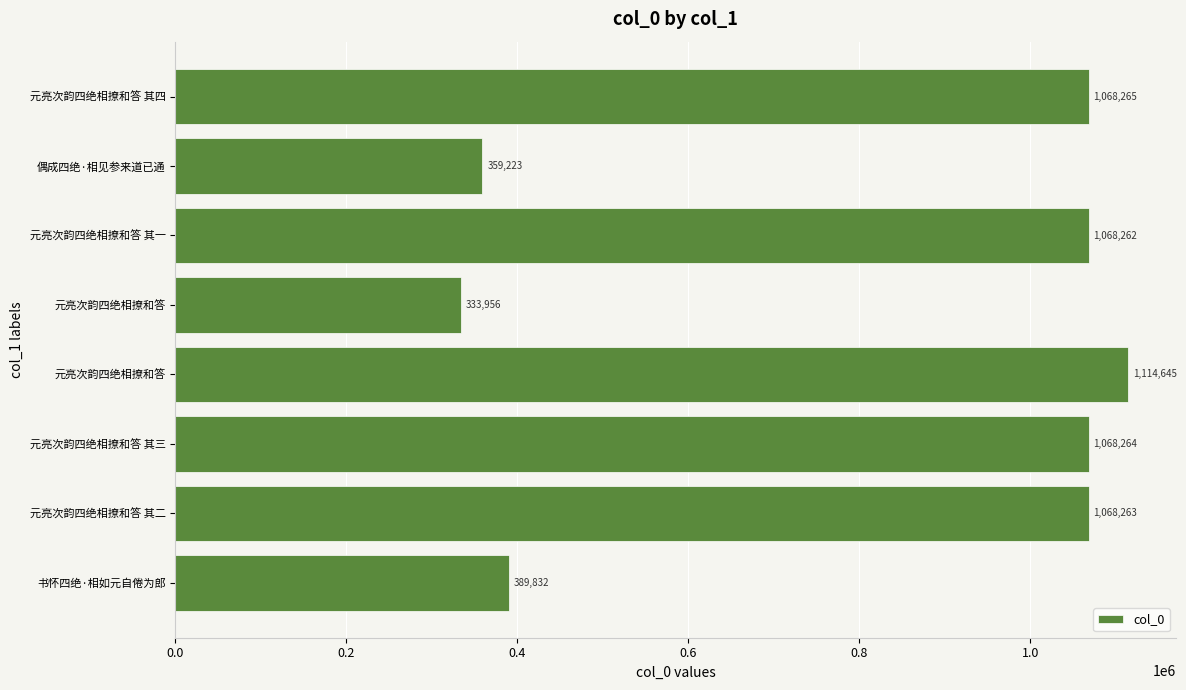

How many data points does each series have?

8